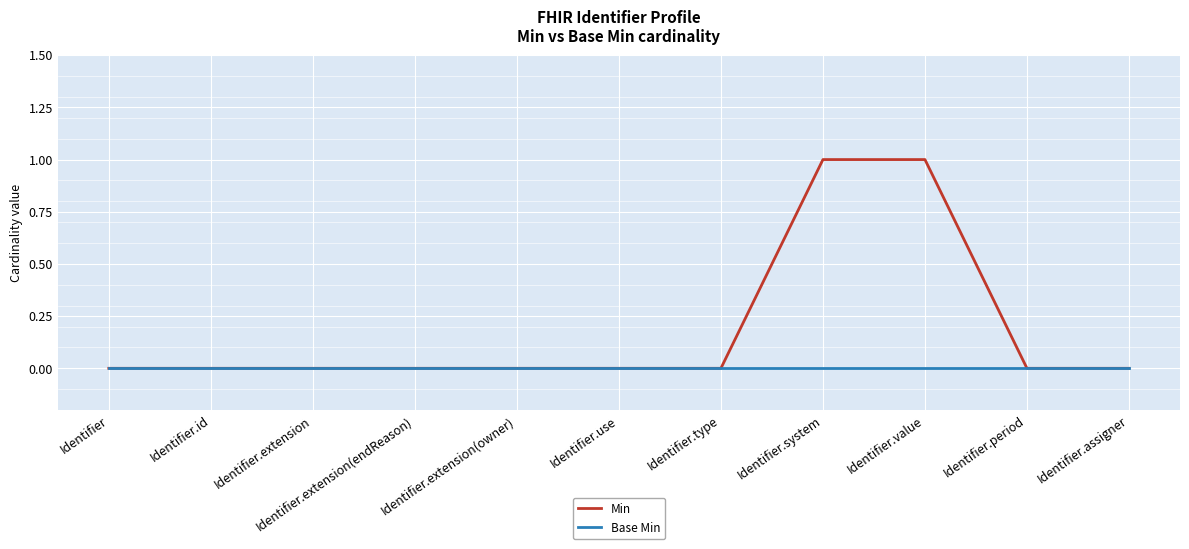

Between Identifier.value and Identifier.assigner, which series saw the biggest shift?

Min